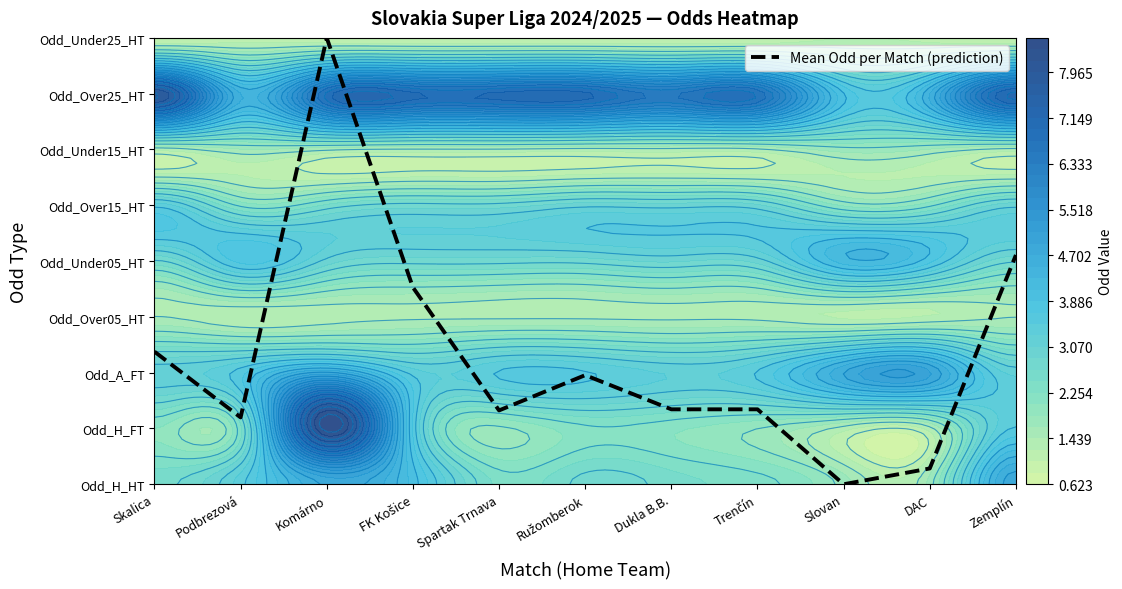

Rank the categories by value from lowest to highest.

Slovan, DAC, Podbrezová, Spartak Trnava, Dukla B.B., Trenčín, Ružomberok, Skalica, FK Košice, Zemplín, Komárno